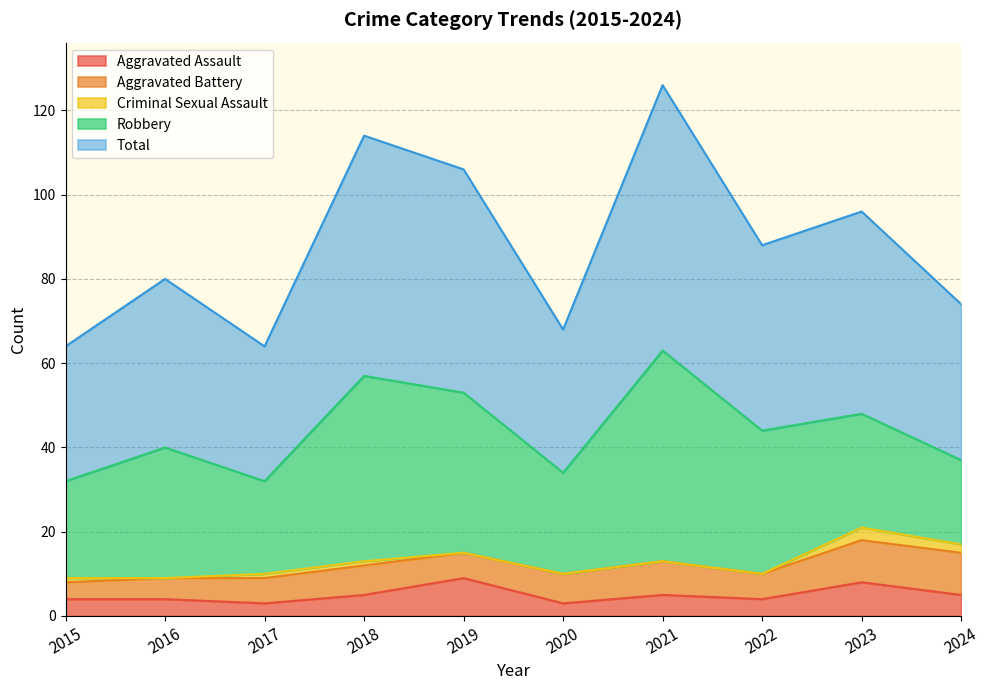

How many data points in Aggravated Battery are less than 7?

5